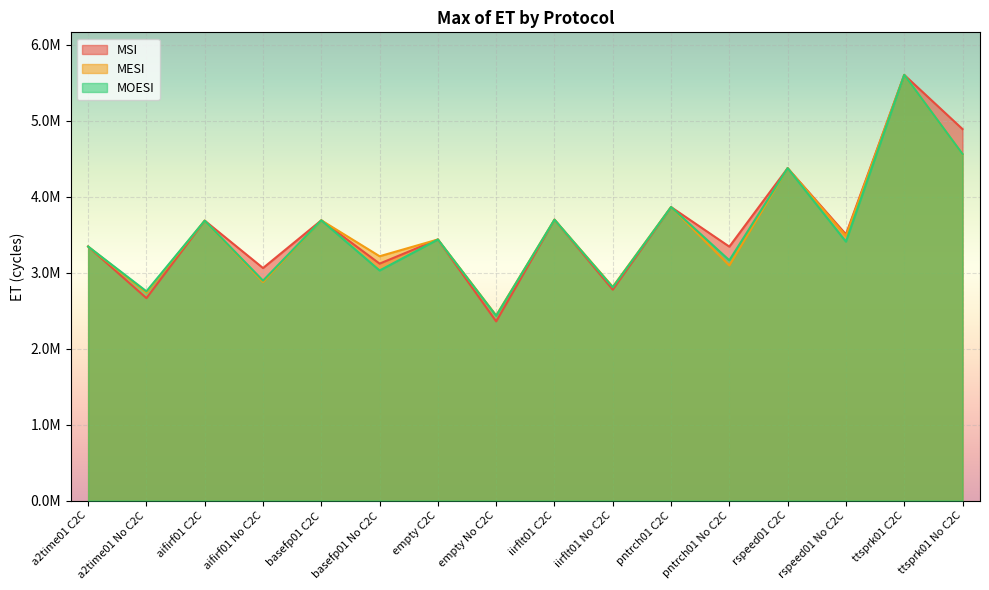

Which series has the largest total across all categories?

MSI